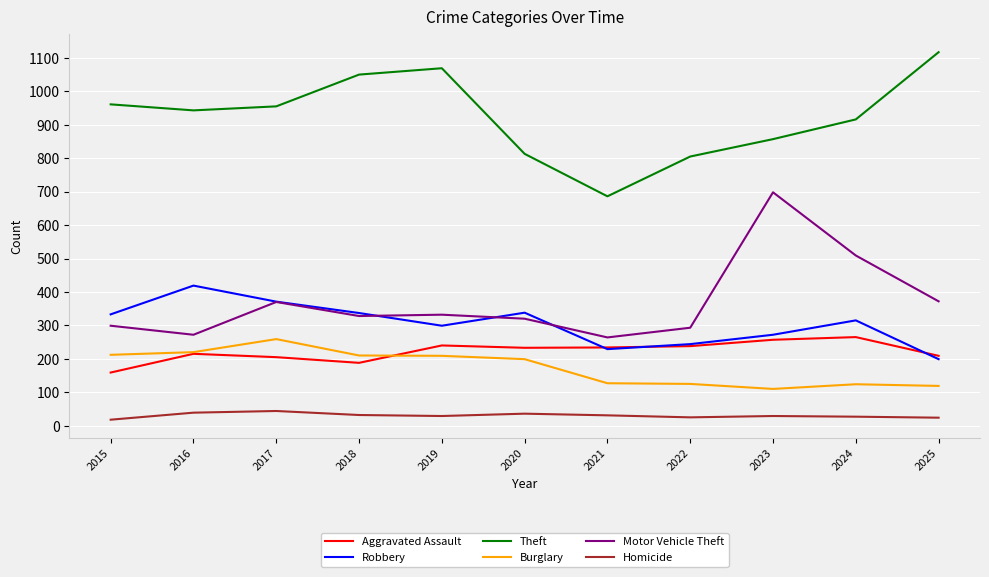

True or false: Robbery and Burglary intersect in this chart.

False